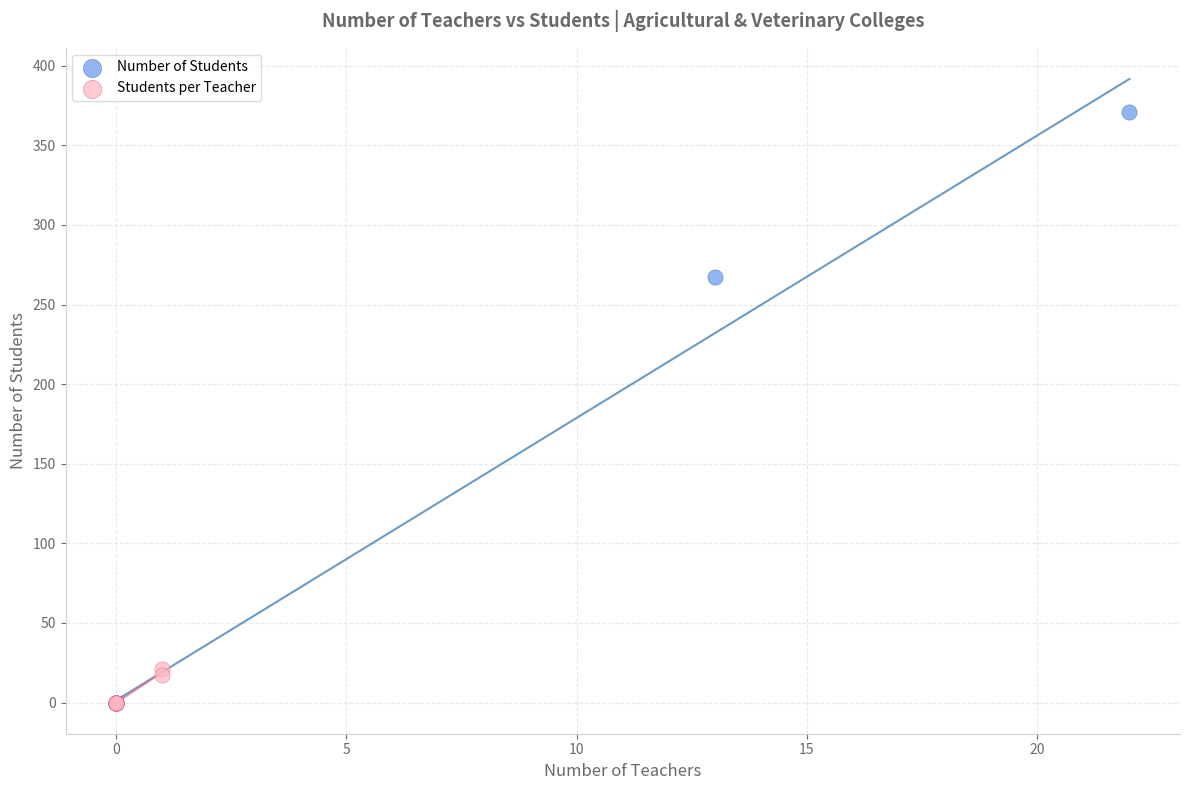

Which series has the largest Y range (max minus min)?

Number of Students